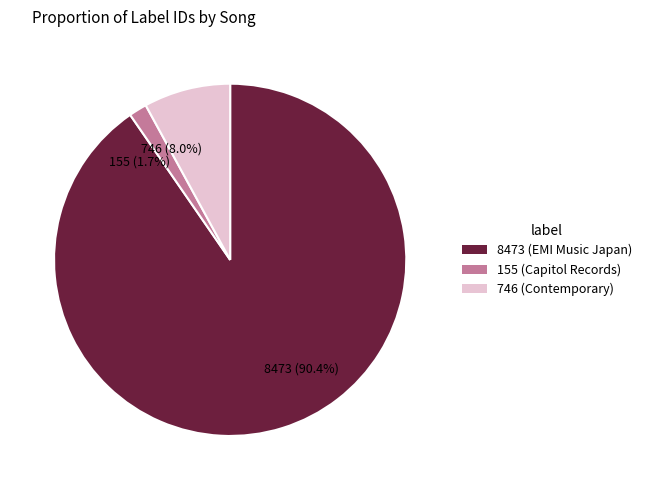

Which has a higher value, 8473 (90.4%) or 155 (1.7%)?

8473 (90.4%)